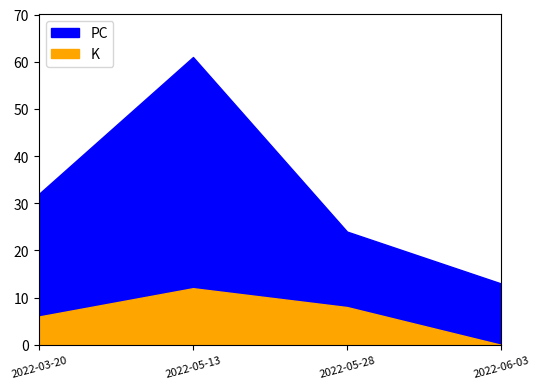

Which label corresponds to the largest value in the chart?

2022-05-13